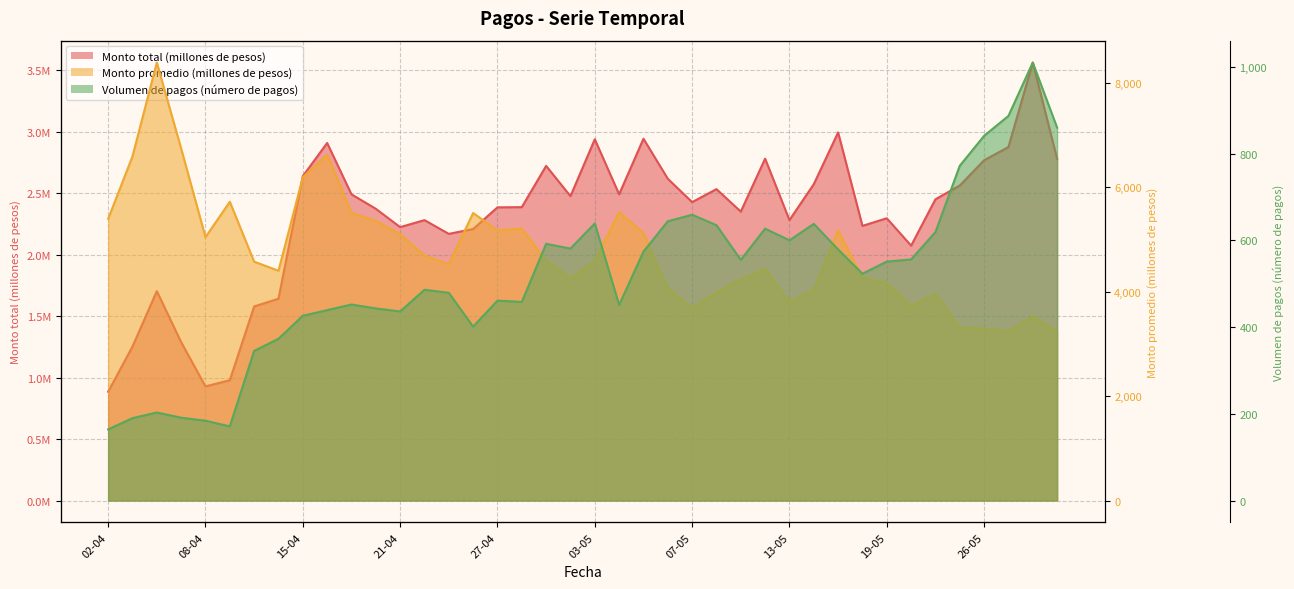

How many data points does each series have?

40